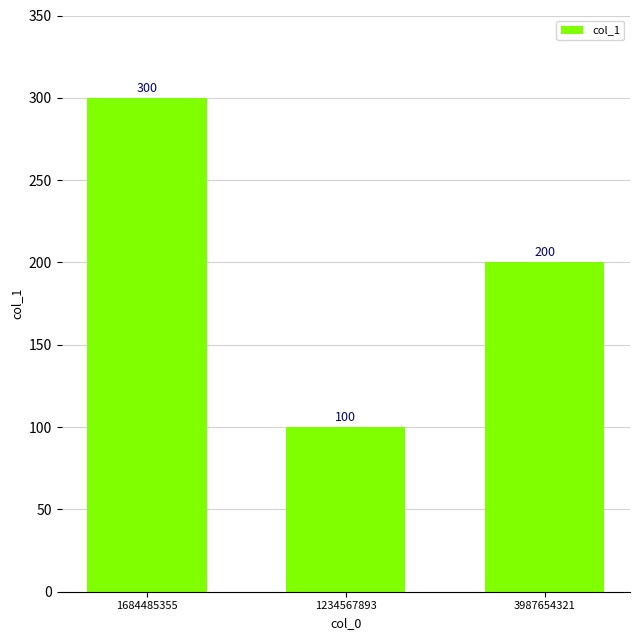

Reading left to right, list all the values displayed in this chart.

300	100	200